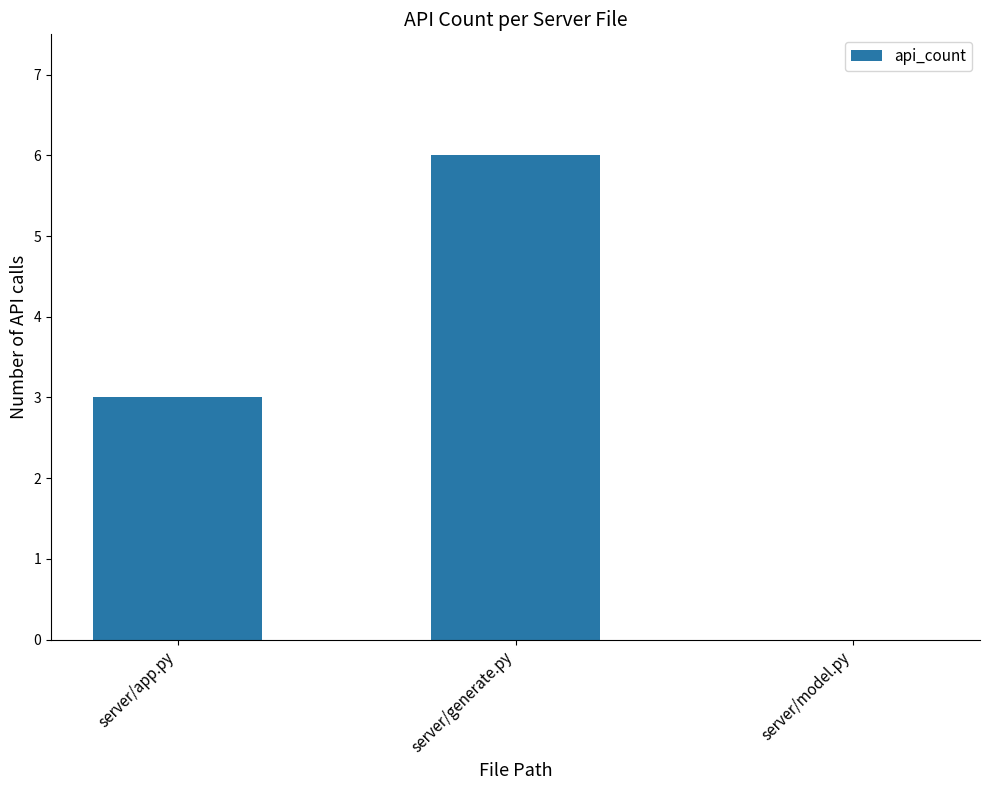

The value at server/model.py is -3. True or false?

False